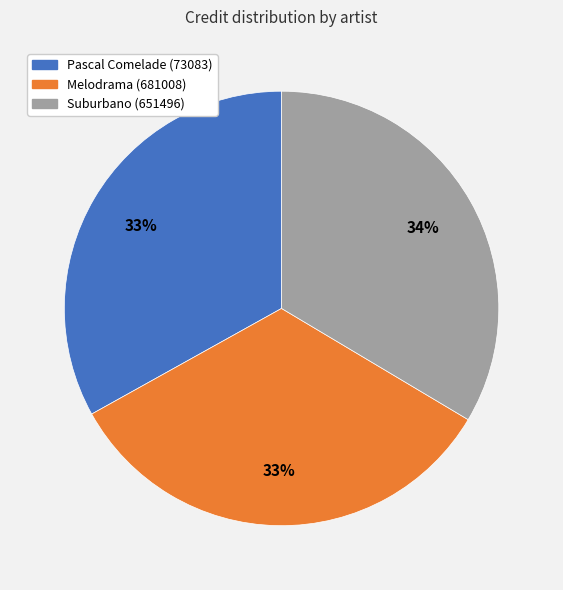

Is there any slice that represents more than half of the pie?

No